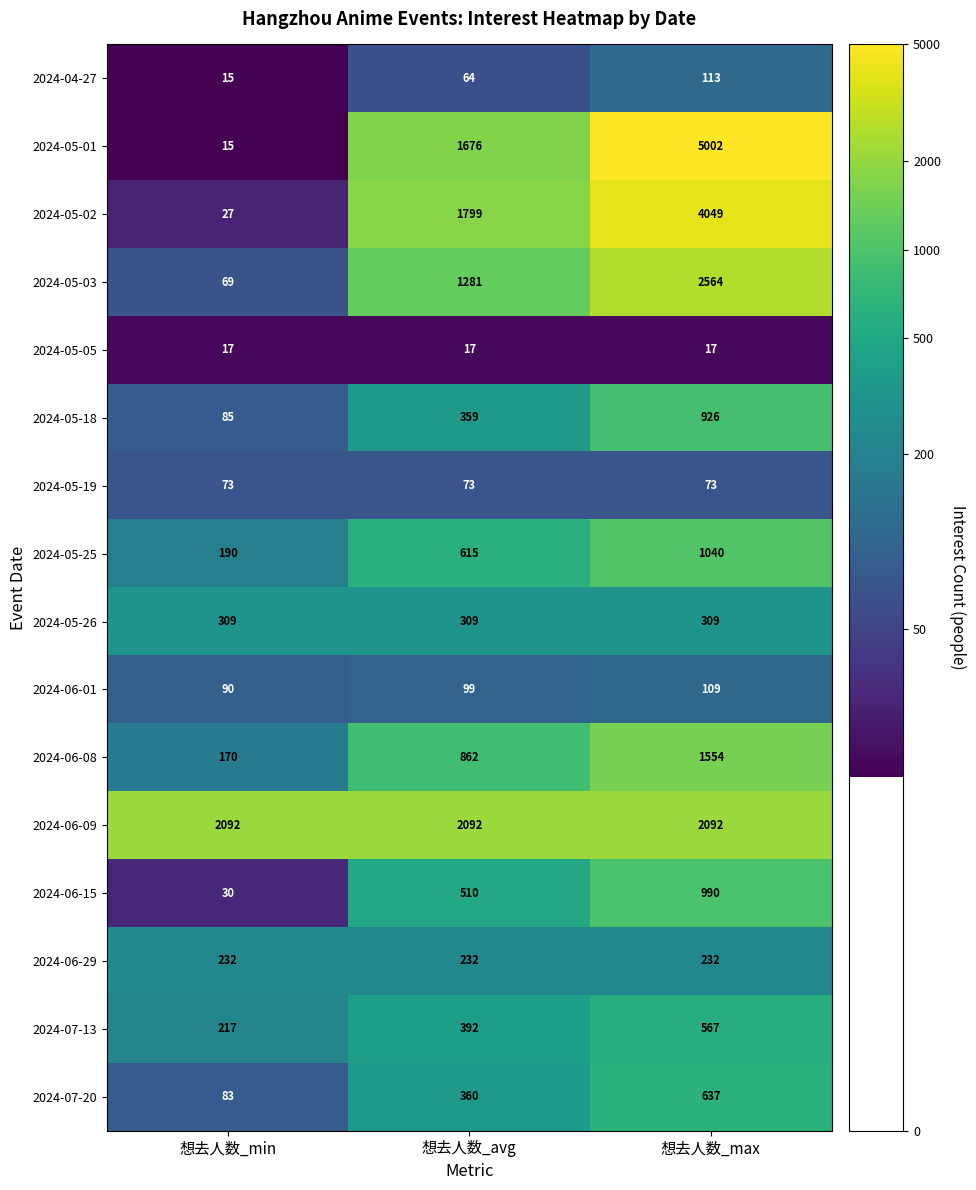

What is the sum of all 2024-05-26 values?

927